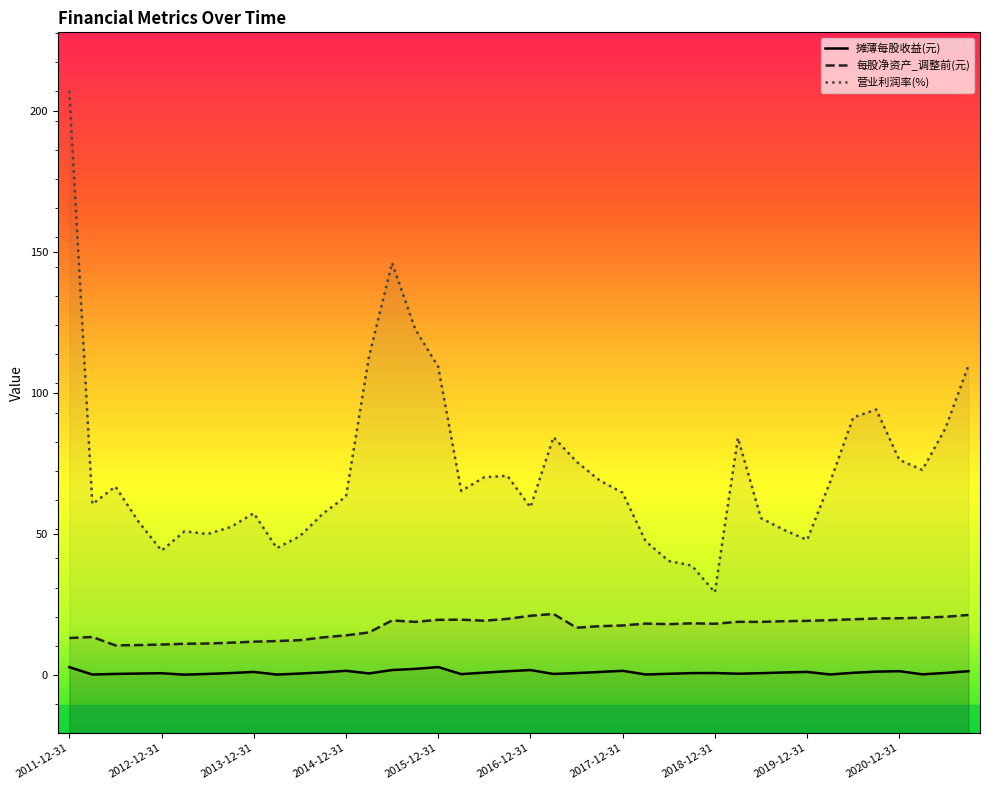

At which category does the chart reach its peak across all series?

2011-12-31